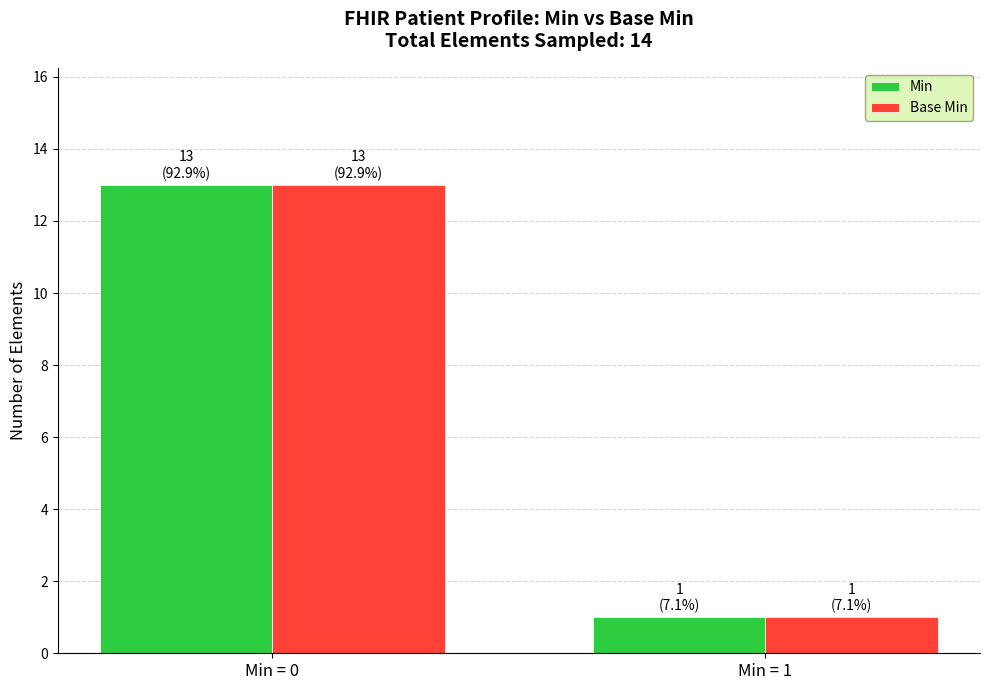

At which category is the sum across all series the highest?

Min = 0